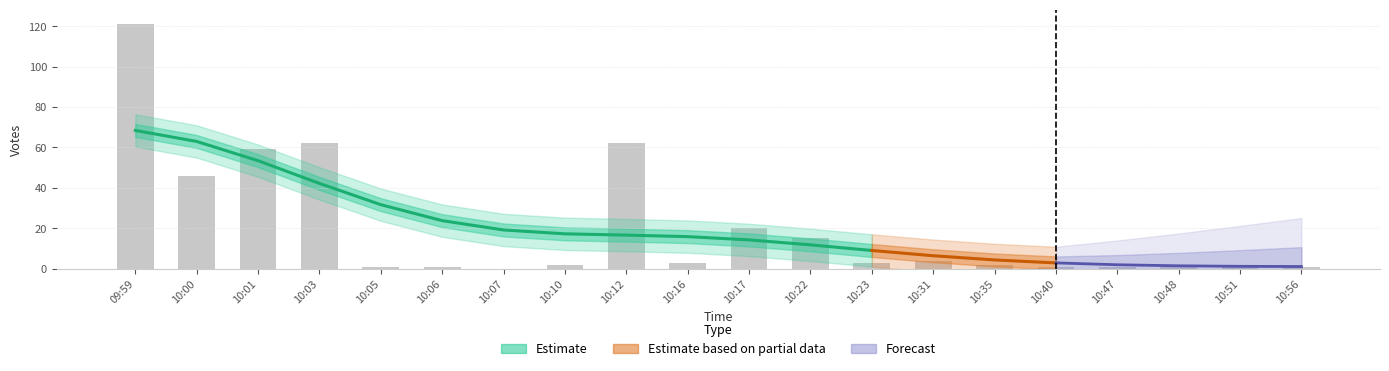

Reading left to right, transcribe all the data shown in this chart.

121	46	59	62	1	1	0	2	62	3	20	15	3	4	2	1	1	1	1	1